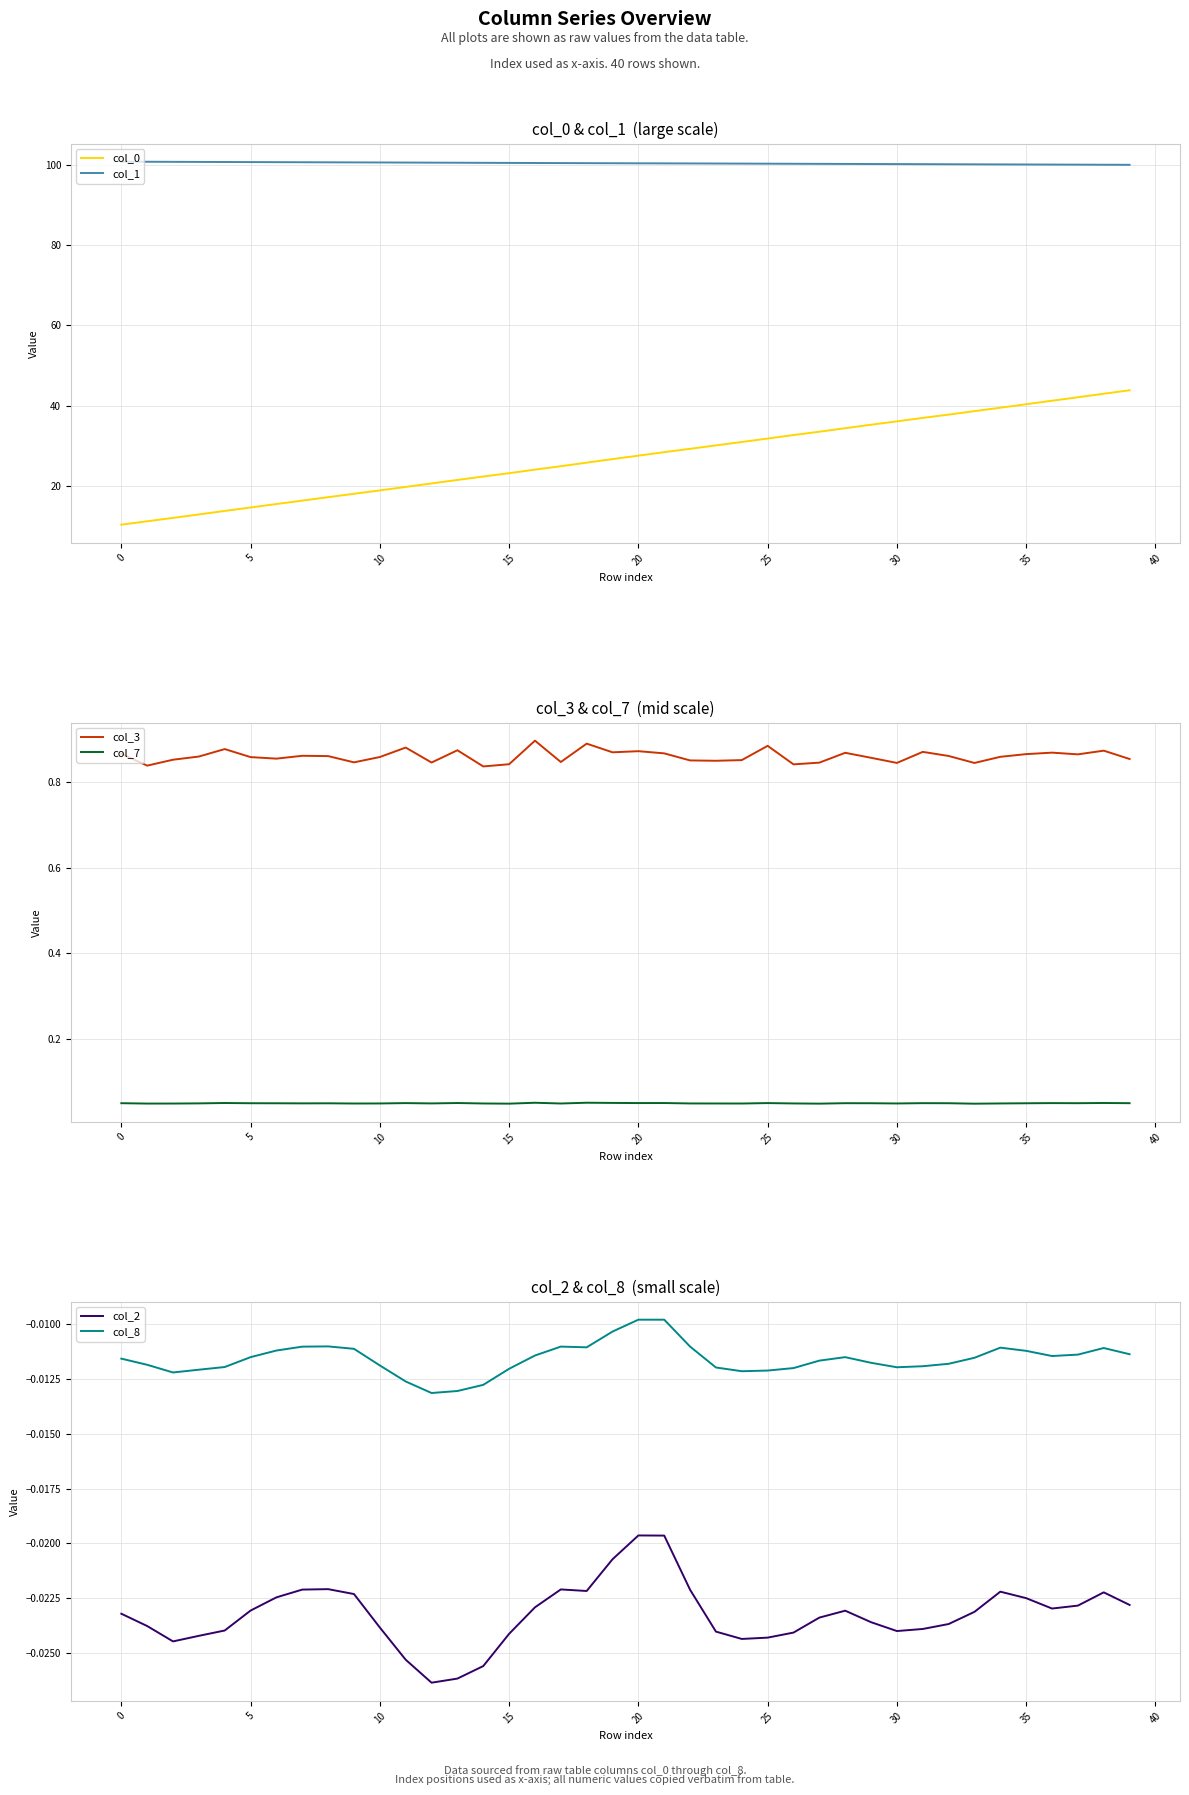

What is the maximum value for col_1?

100.9